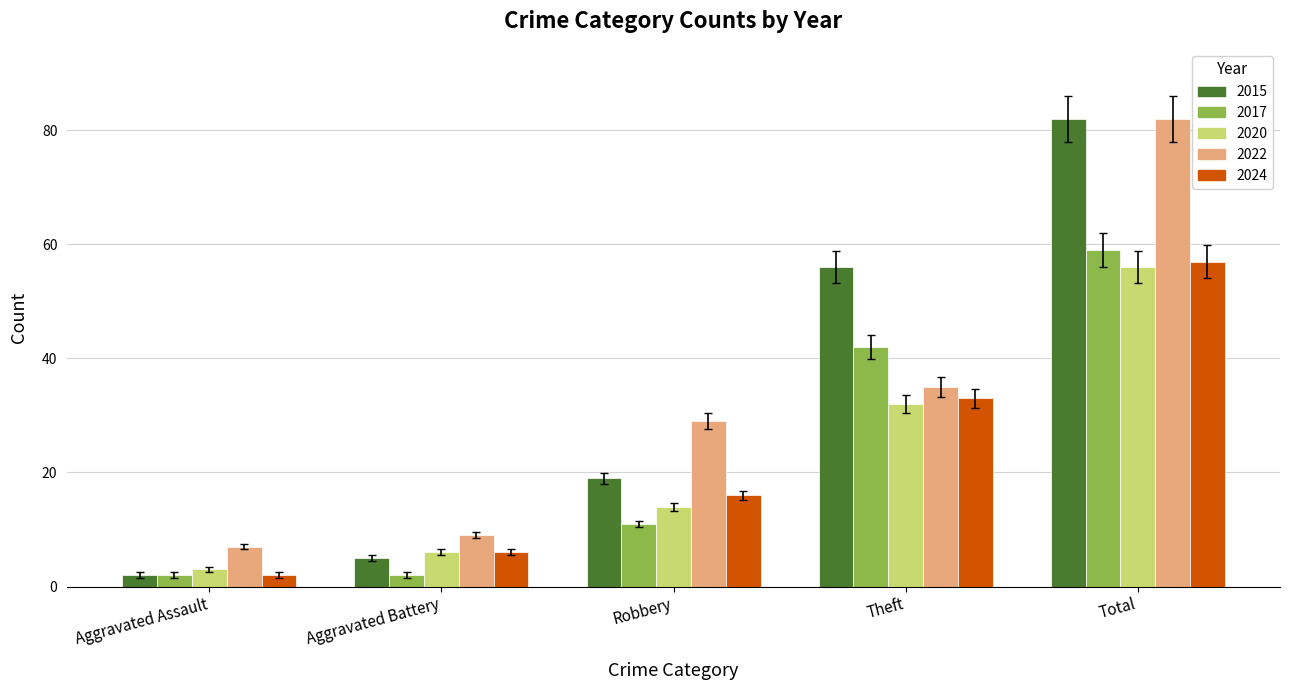

How many groups of bars are there?

5